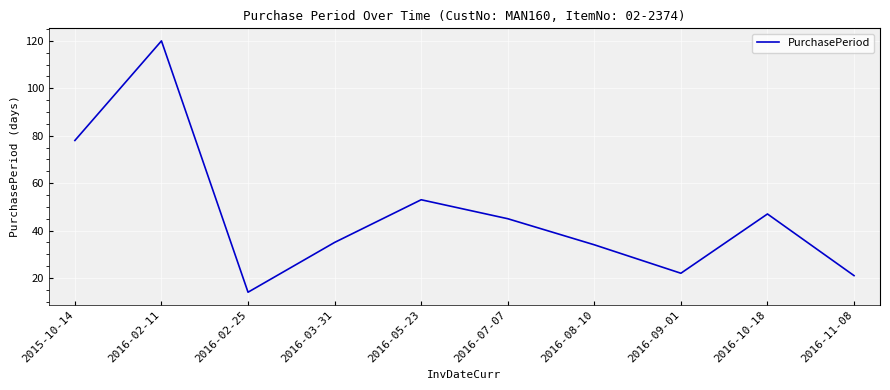

Reading left to right, transcribe all the data shown in this chart.

2015-10-14=78	2016-02-11=120	2016-02-25=14	2016-03-31=35	2016-05-23=53	2016-07-07=45	2016-08-10=34	2016-09-01=22	2016-10-18=47	2016-11-08=21